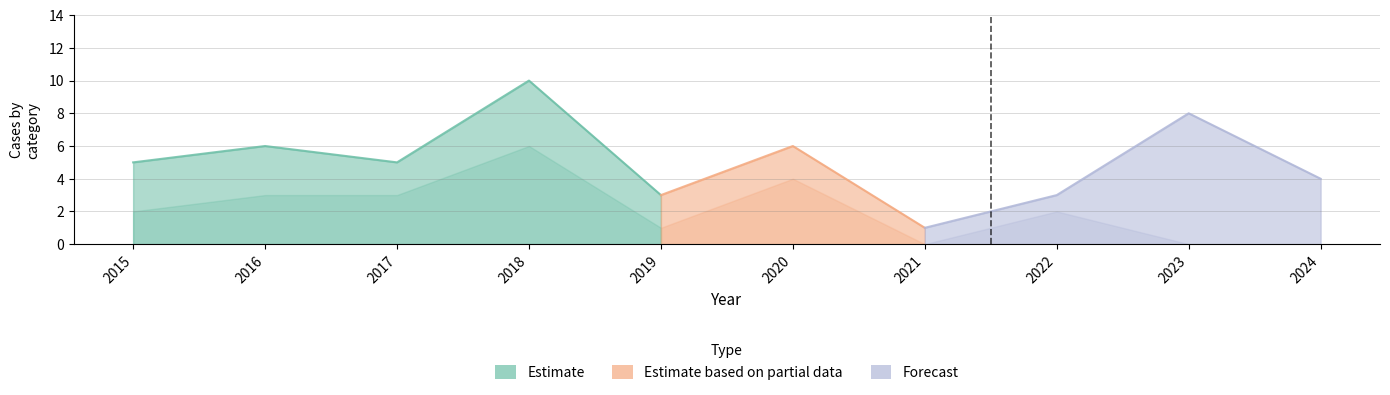

True or false: Aggravated Battery has a value of 1 at 2020.

False